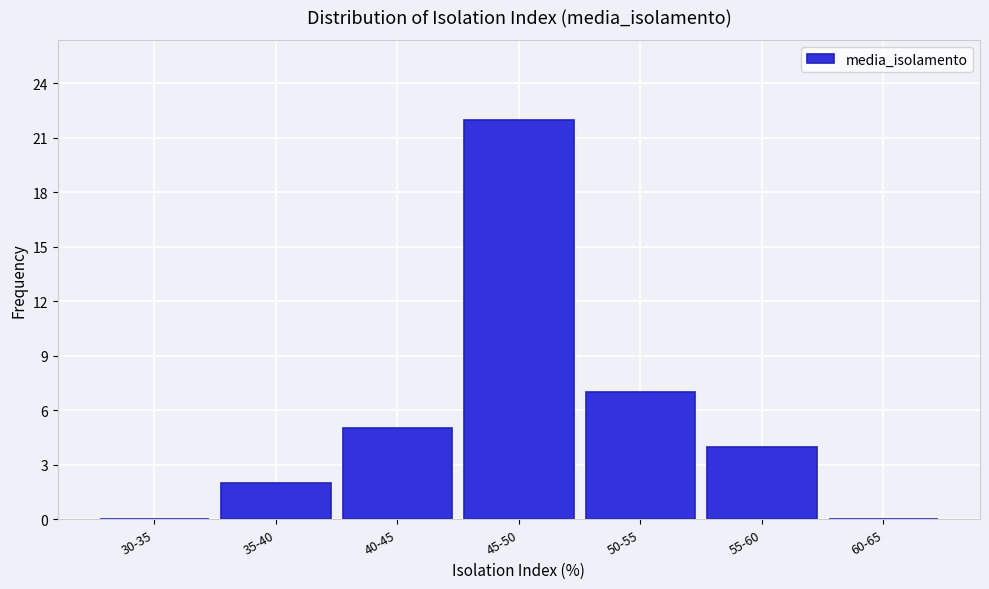

Reading right to left, list all the values displayed in this chart.

60-65=0	55-60=4	50-55=7	45-50=22	40-45=5	35-40=2	30-35=0